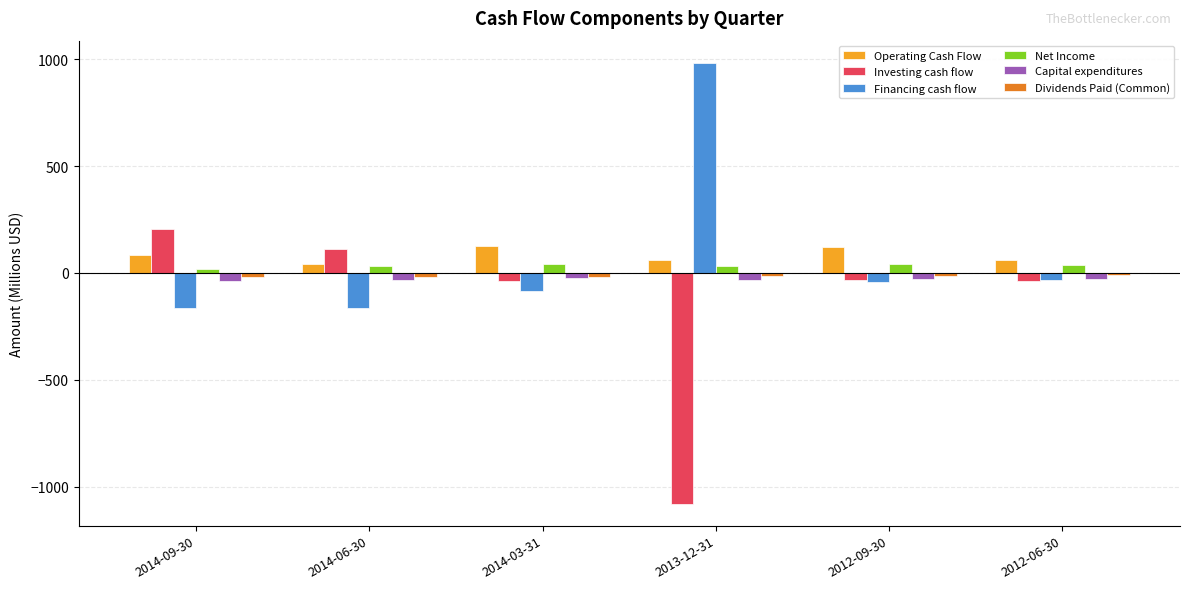

What is the average value of the Investing cash flow series?

-144.6